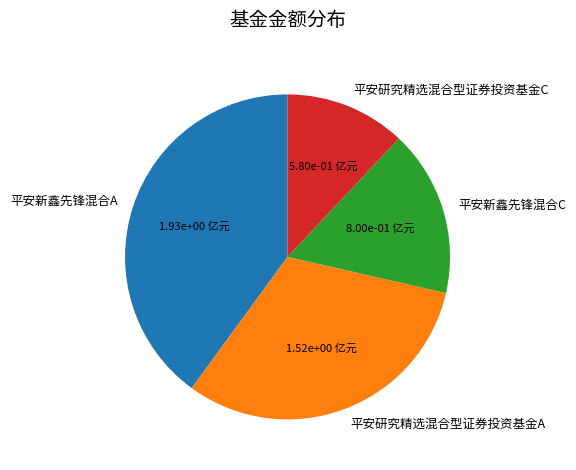

Rank the categories by value from lowest to highest.

平安研究精选混合型证券投资基金C, 平安新鑫先锋混合C, 平安研究精选混合型证券投资基金A, 平安新鑫先锋混合A